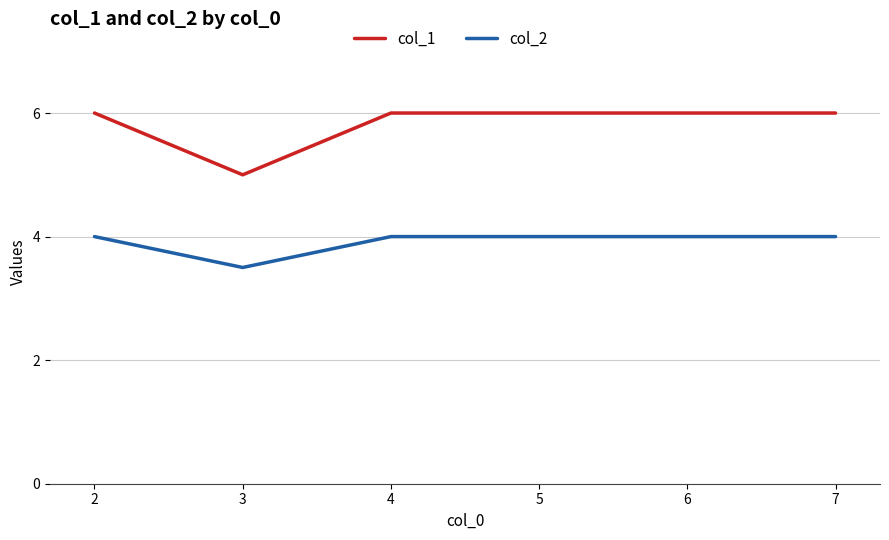

What is the lowest value of the col_1 series?

5.0